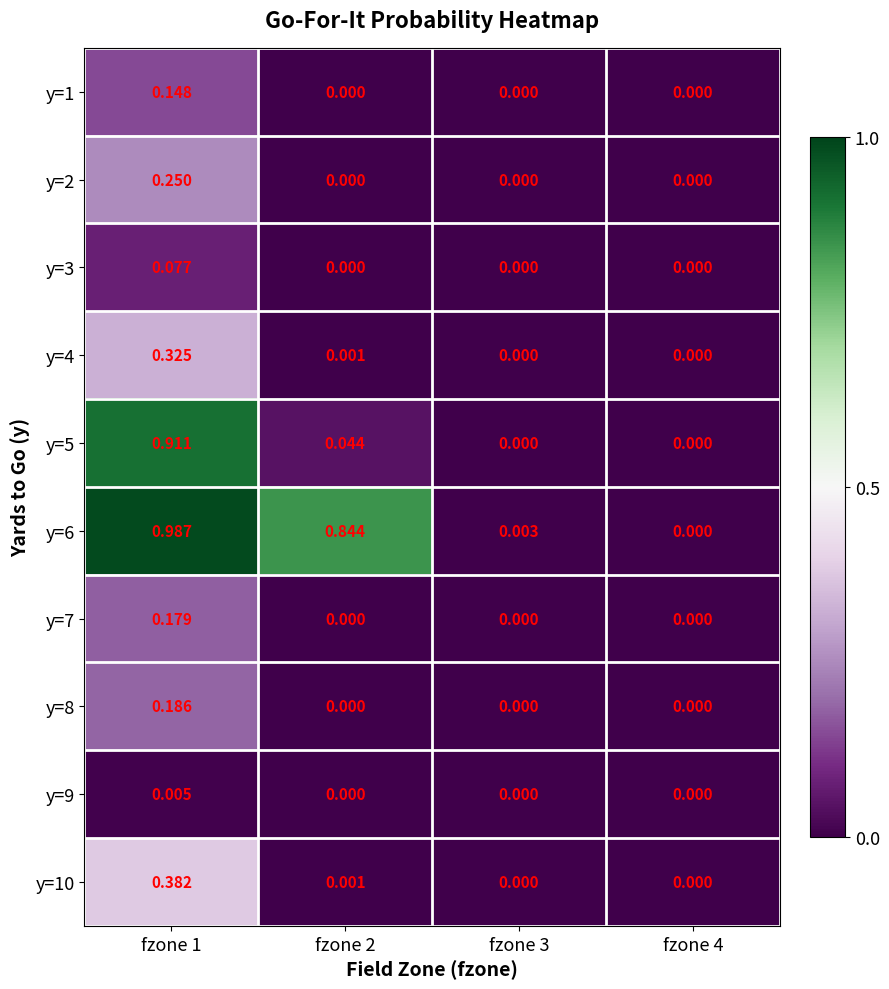

Is the value of y=5 at fzone 2 greater than the value of y=7 at fzone 2?

Yes